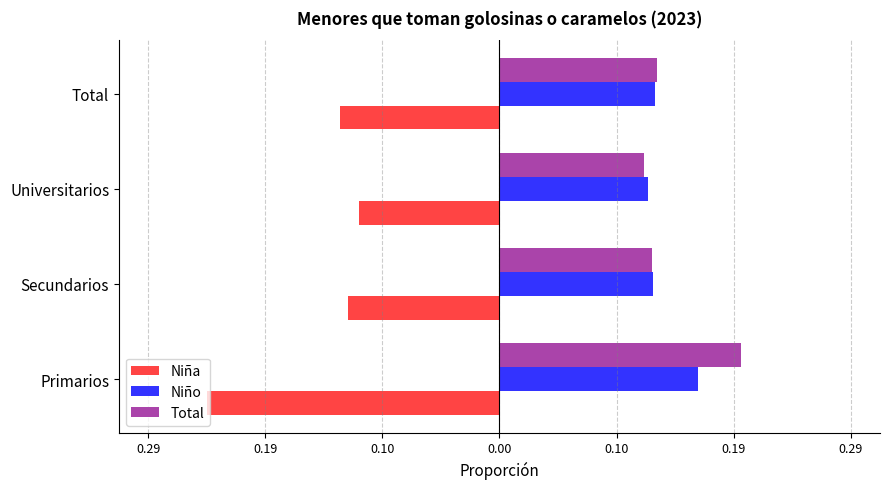

What are all the series names shown in the legend?

Niña, Niño, Total